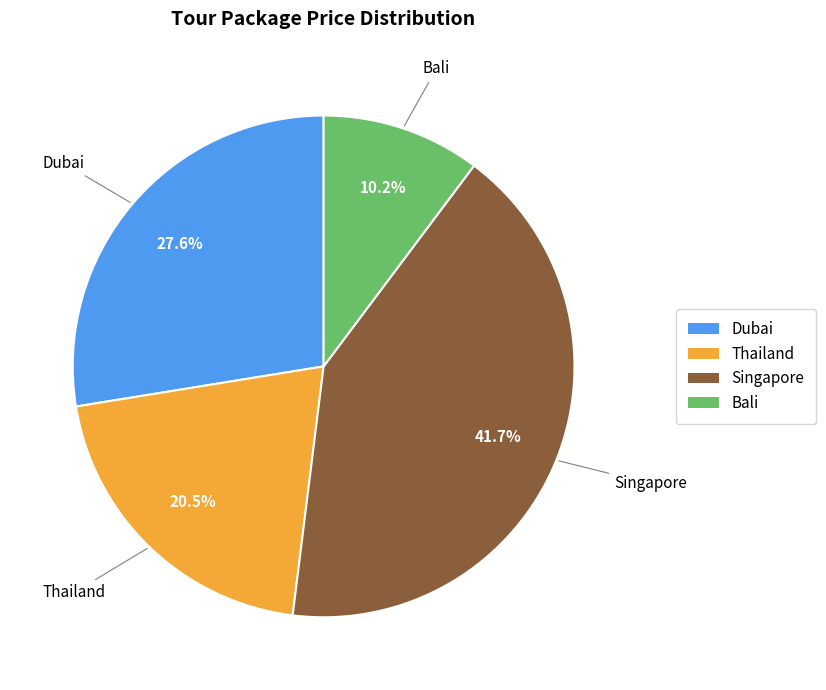

What percentage do Dubai and Bali together represent?

37.8%